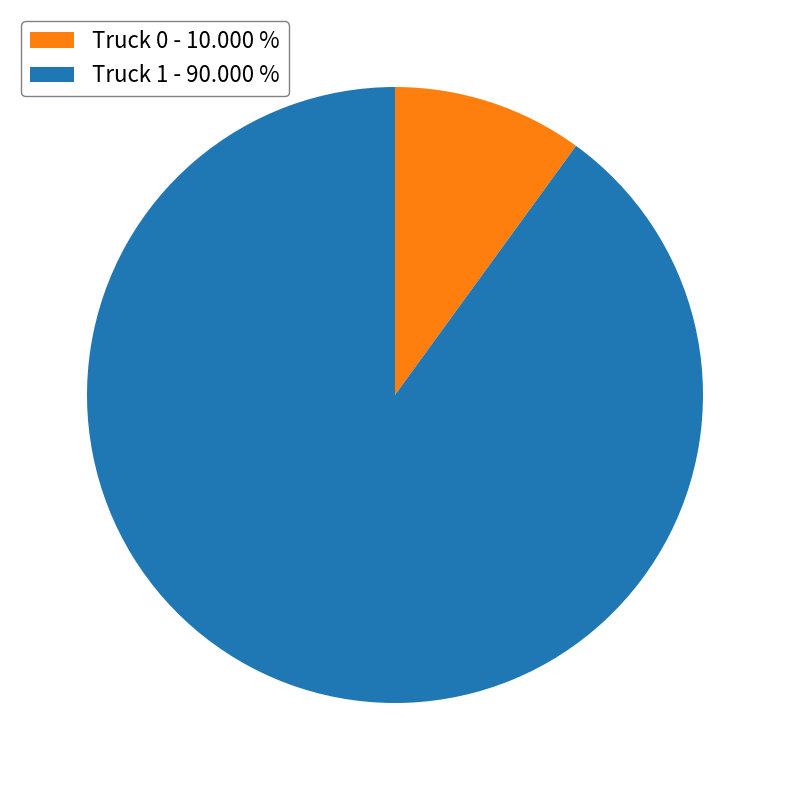

Do Truck 0 - 10.000 % and Truck 1 - 90.000 % together represent more than half of the pie?

Yes